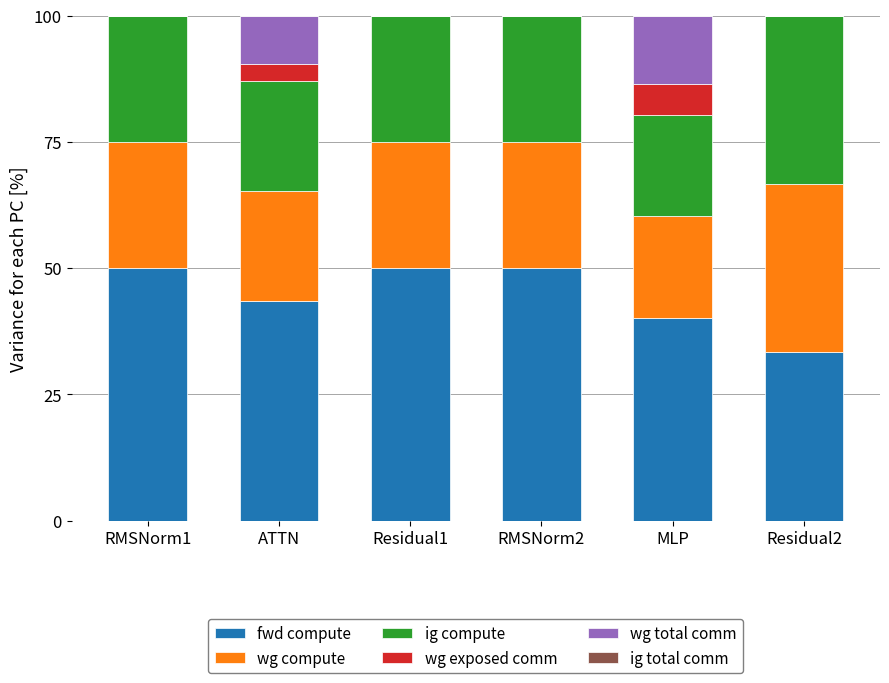

The value of fwd compute at RMSNorm1 is 31.0. True or false?

False